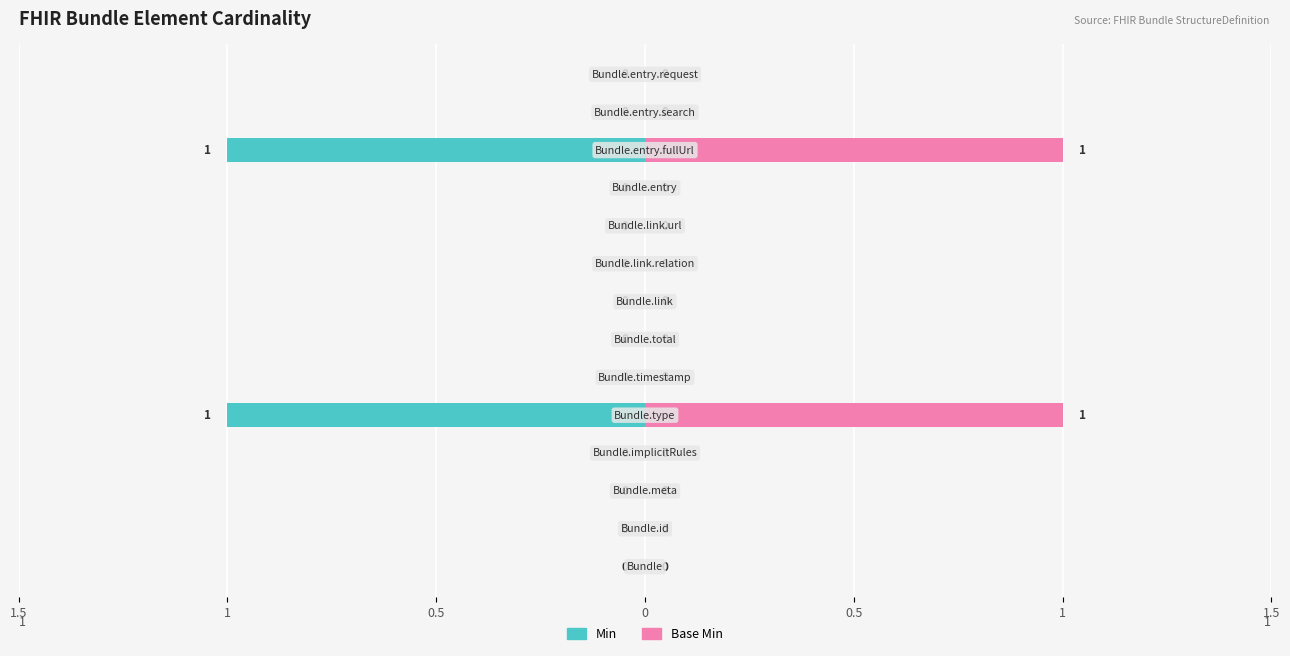

Count the number of data series in this chart.

2